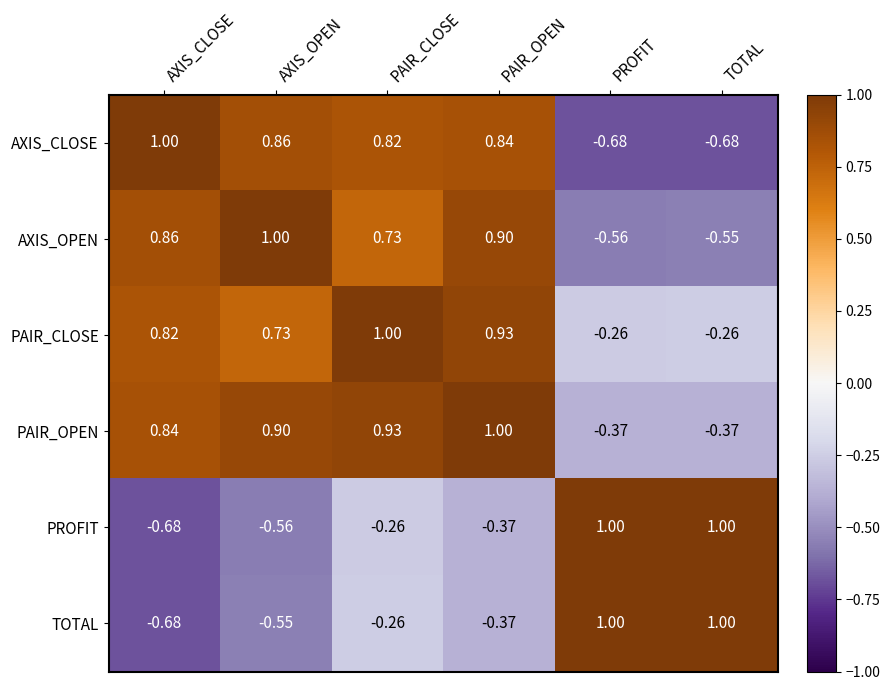

Which series has the largest total across all categories?

PAIR_CLOSE